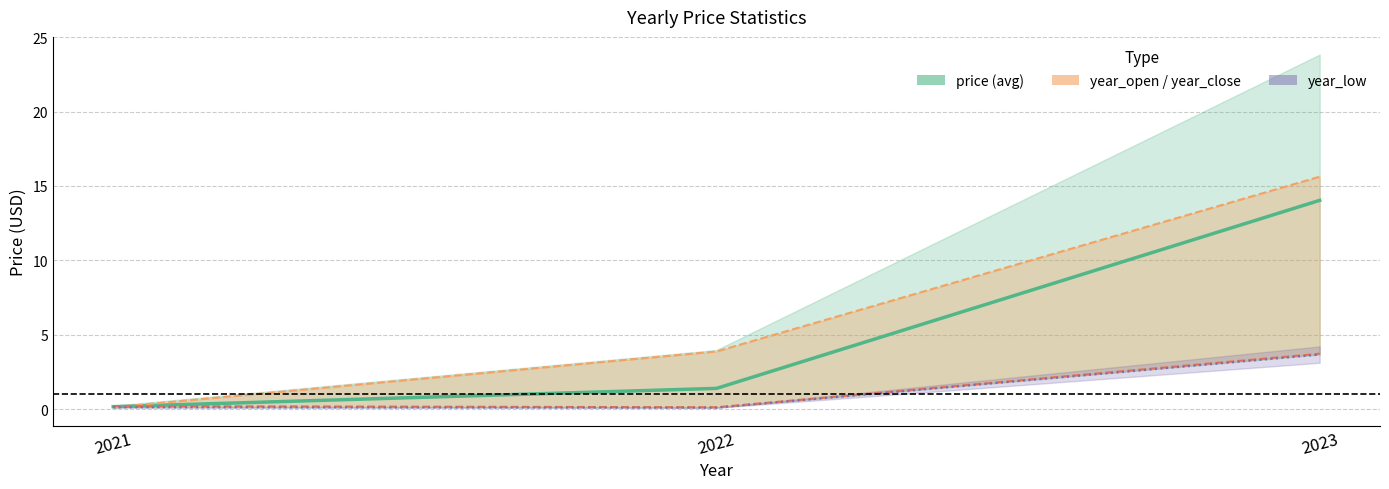

Reading right to left, extract all data points from this chart.

price (avg): 2023=14.0	2022=1.4	2021=0.2
year_open: 2023=15.6	2022=3.9	2021=0.1
year_close: 2023=3.7	2022=0.1	2021=0.2
year_low: 2023=3.7	2022=0.1	2021=0.1